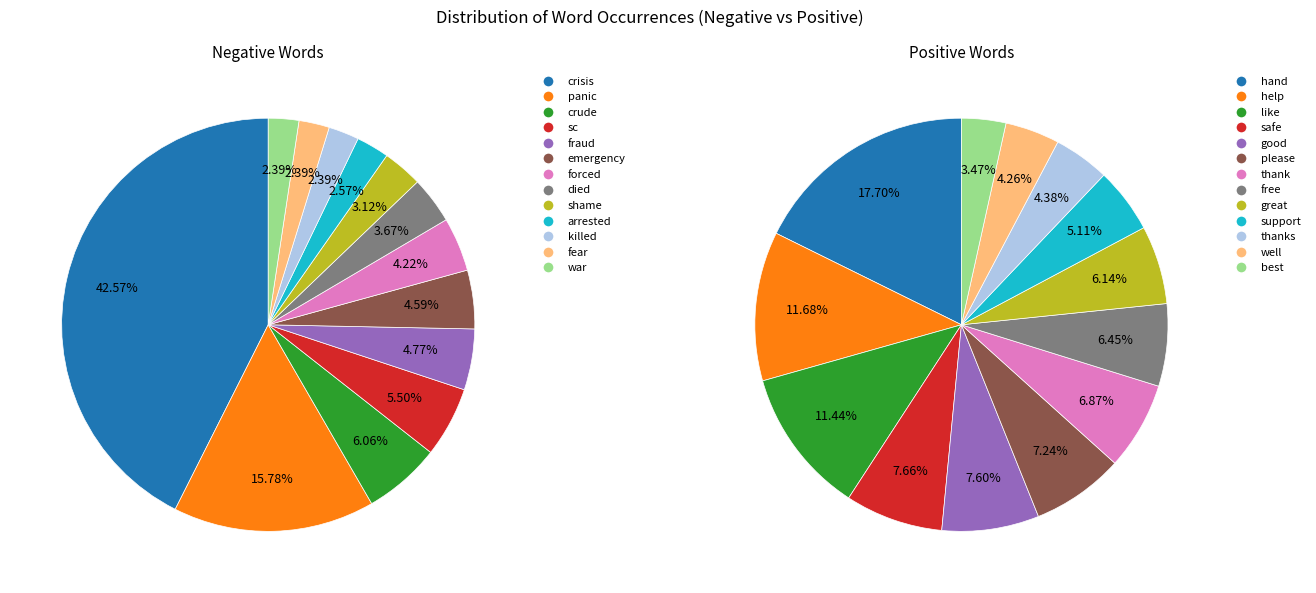

True or false: 1 accounts for 23% of the total.

False